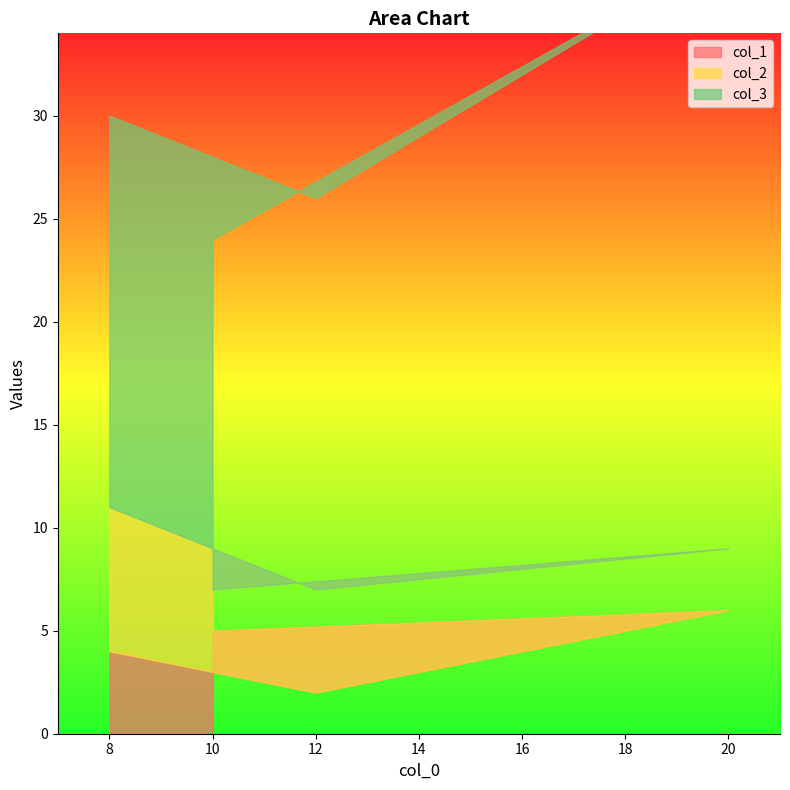

At which label does col_1 reach its minimum?

12